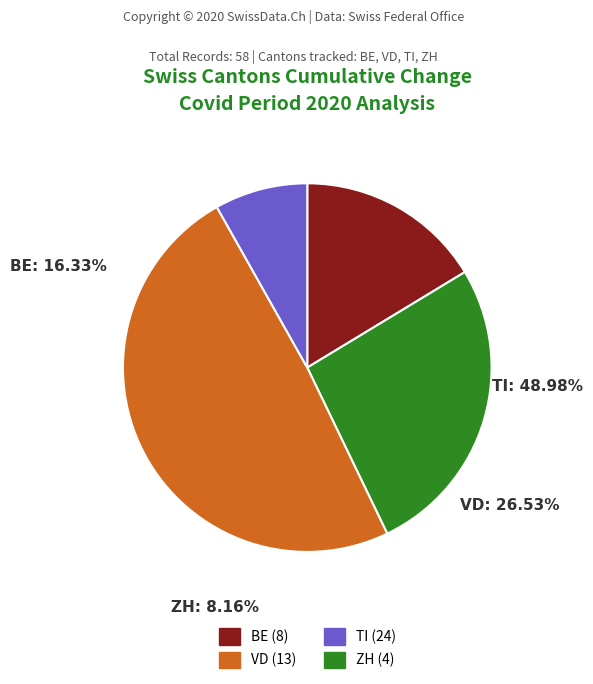

Does any single category account for the majority?

No